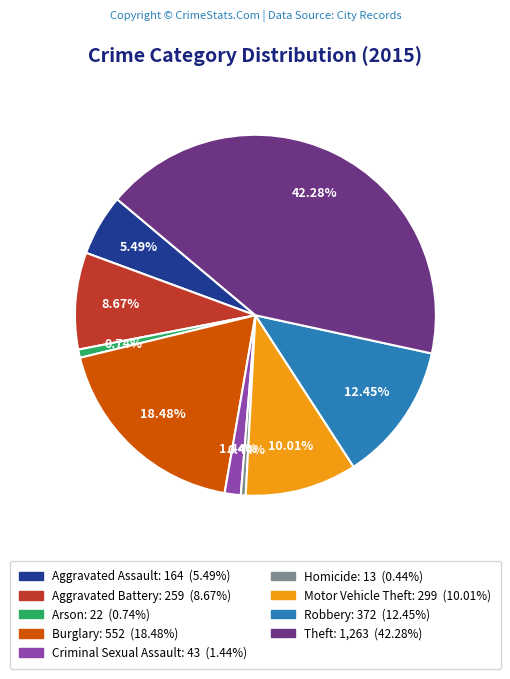

Is the sum of Criminal Sexual Assault: 43 (1.44%) and Burglary: 552 (18.48%) greater than half?

No